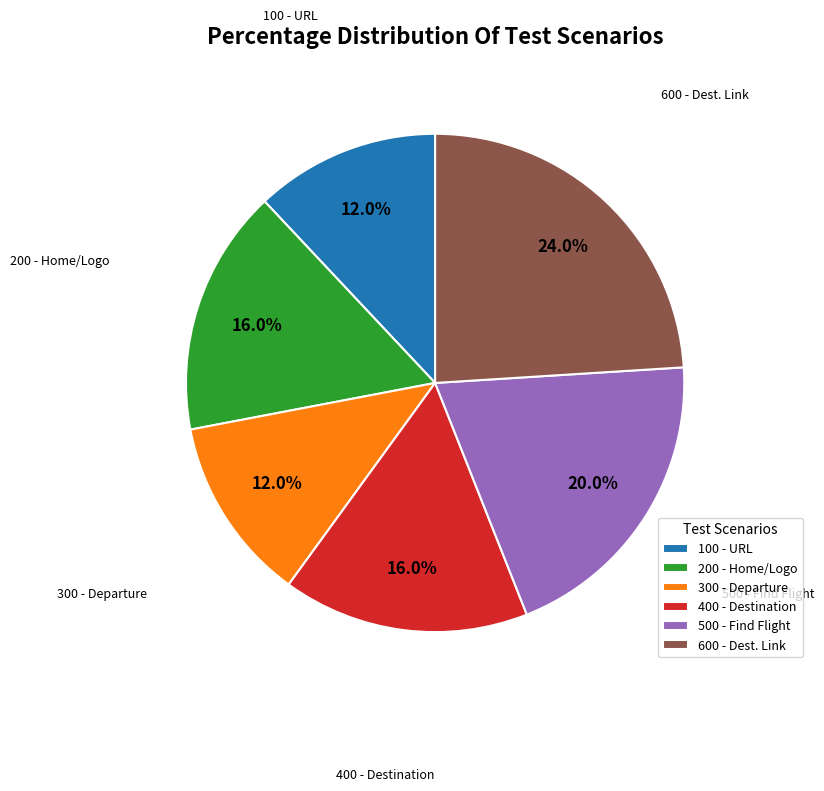

What is the largest slice in the pie chart?

600 - Dest. Link